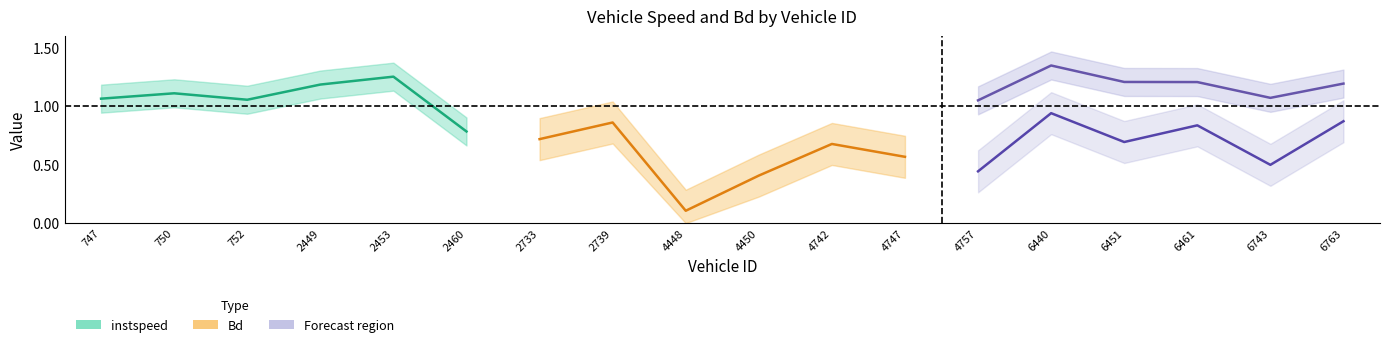

What is the maximum value for Bd?

0.9